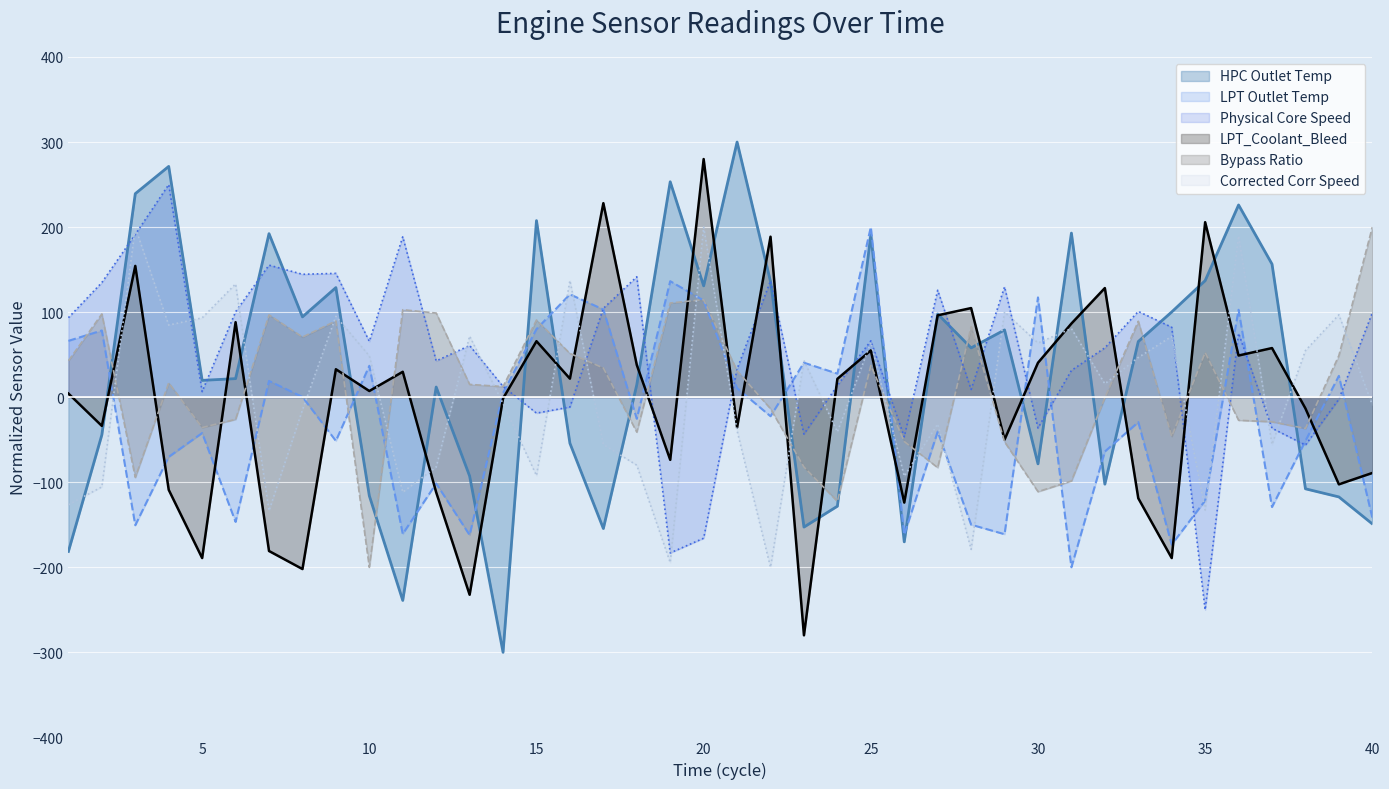

What value does the HPC Outlet Temp series have at 27?

97.8